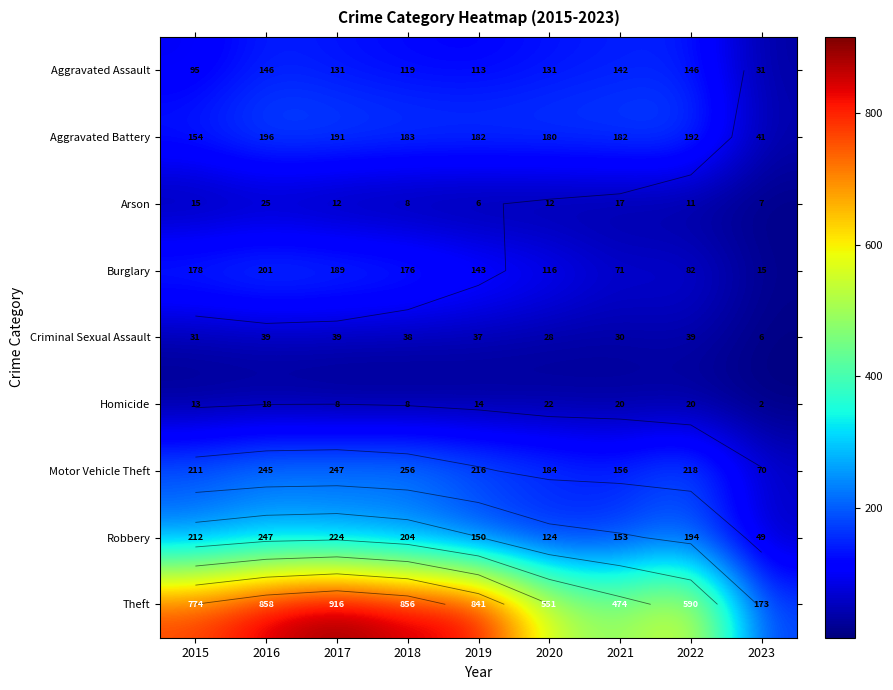

What is the difference between the highest and lowest values at 2019?

835